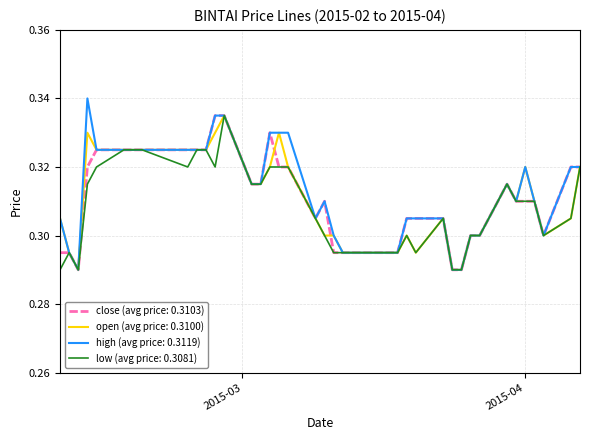

Which series has the largest range (max minus min)?

high (avg price: 0.3119)